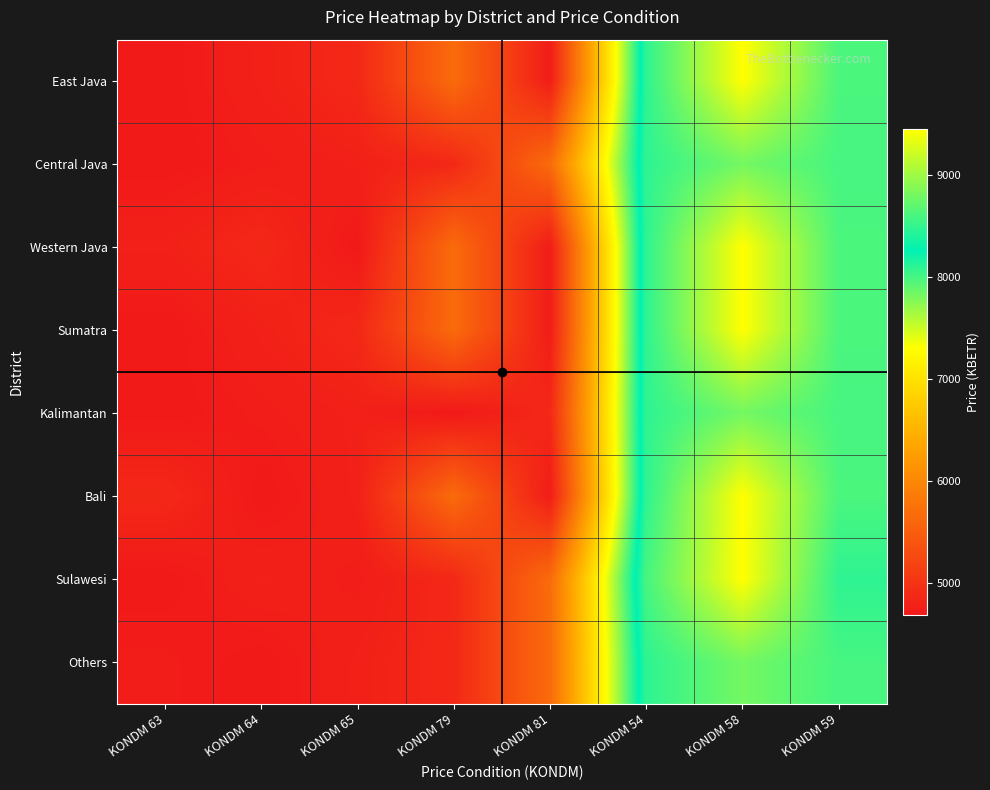

Between KONDM 65 and KONDM 81, which is larger?

KONDM 65